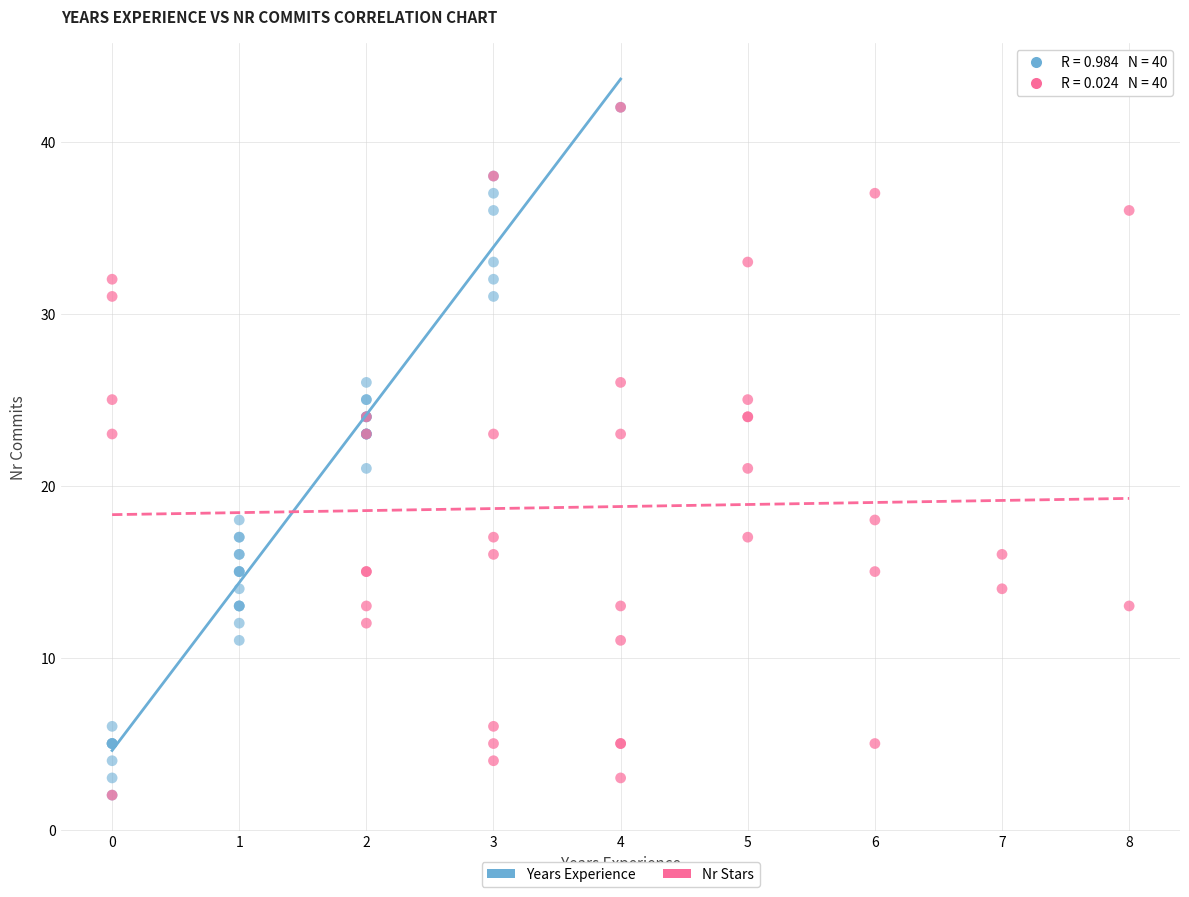

What are all the series names shown in the legend?

Years Experience, Nr Stars